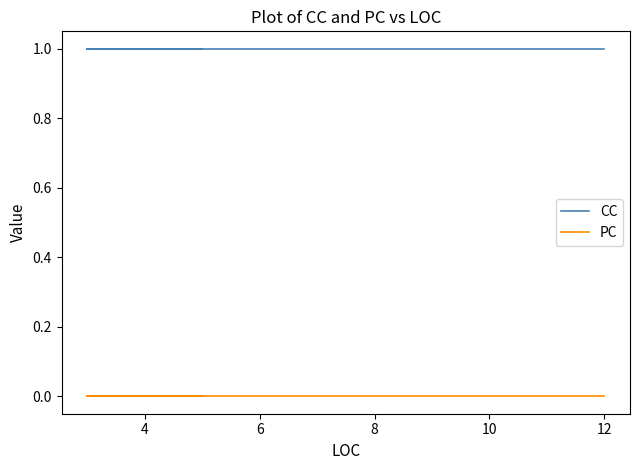

How many lines are shown in the chart?

2